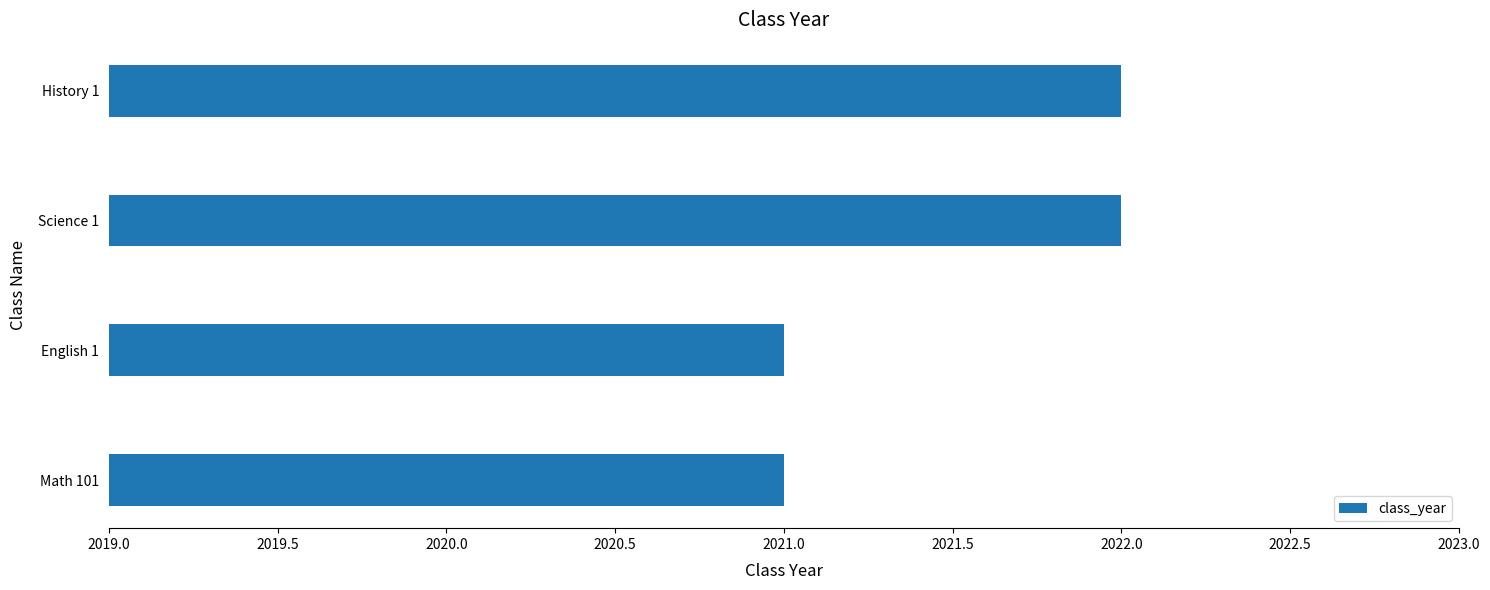

What is the sum of all values?

8086